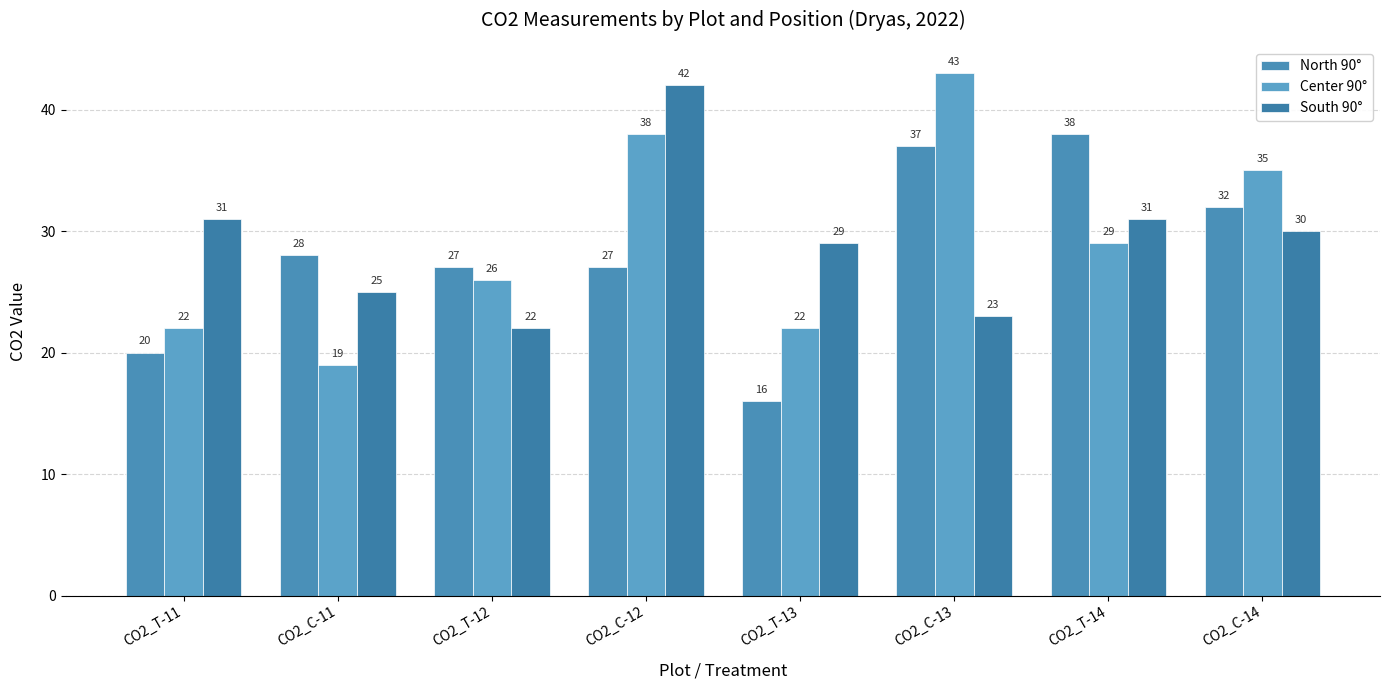

At which label does Center 90° first exceed 29?

CO2_C-12